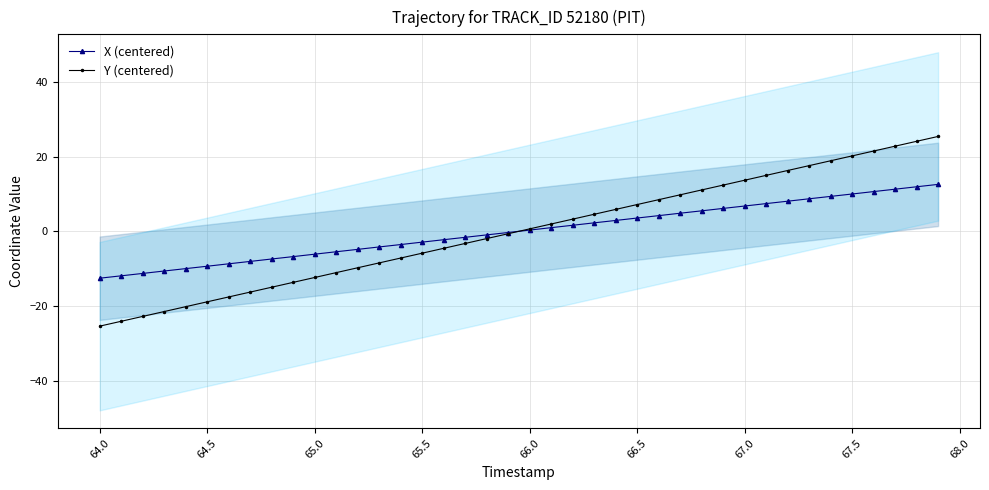

How many times do Y (centered) and X (centered) cross each other?

1